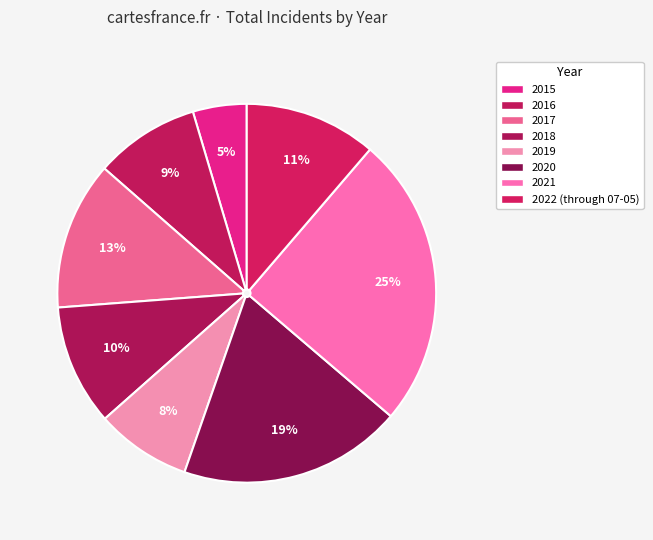

Does any single category account for the majority?

No